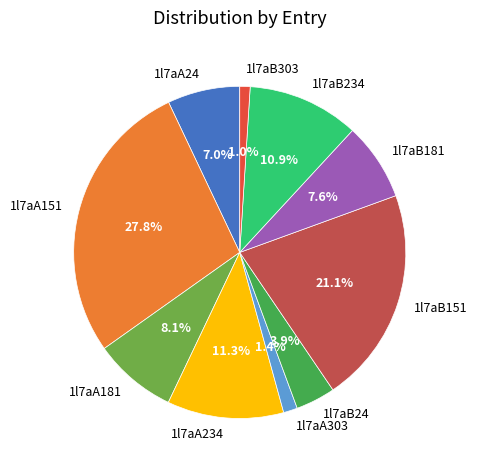

Which has a higher value, 1l7aA303 or 1l7aB234?

1l7aB234